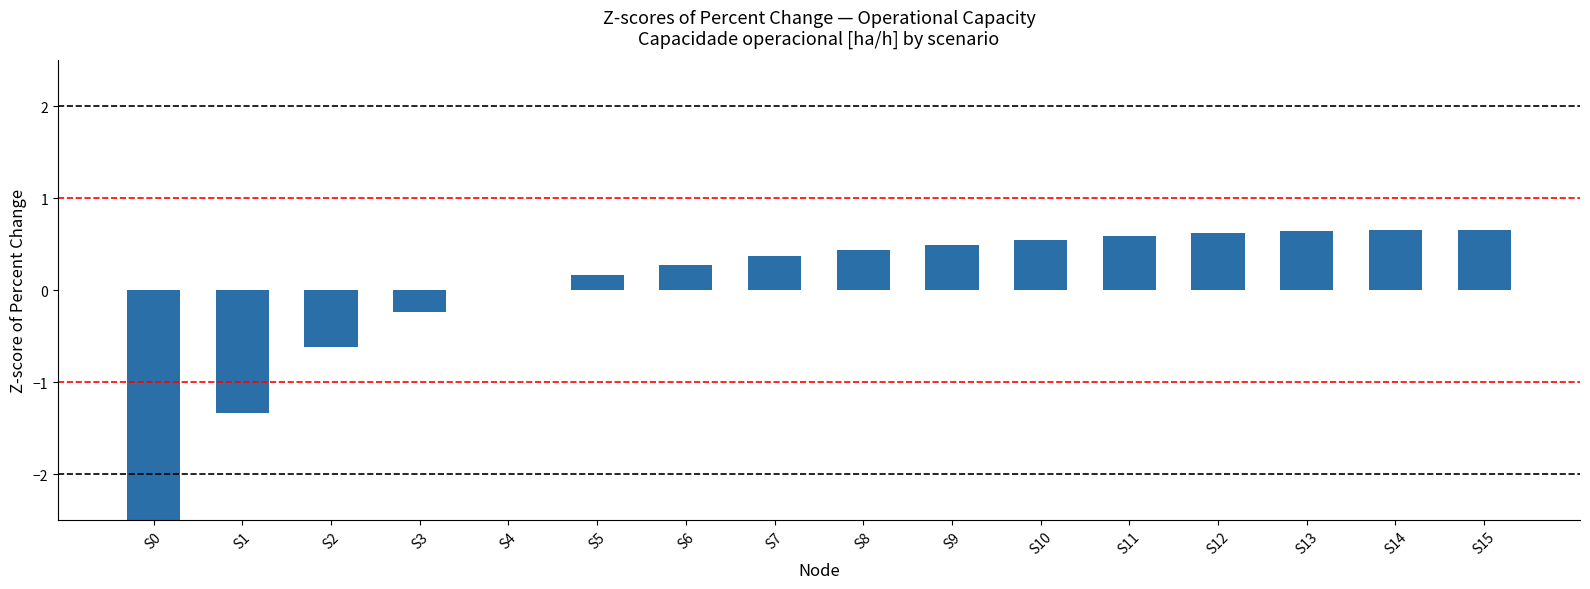

Which has a higher value, S11 or S1?

S11